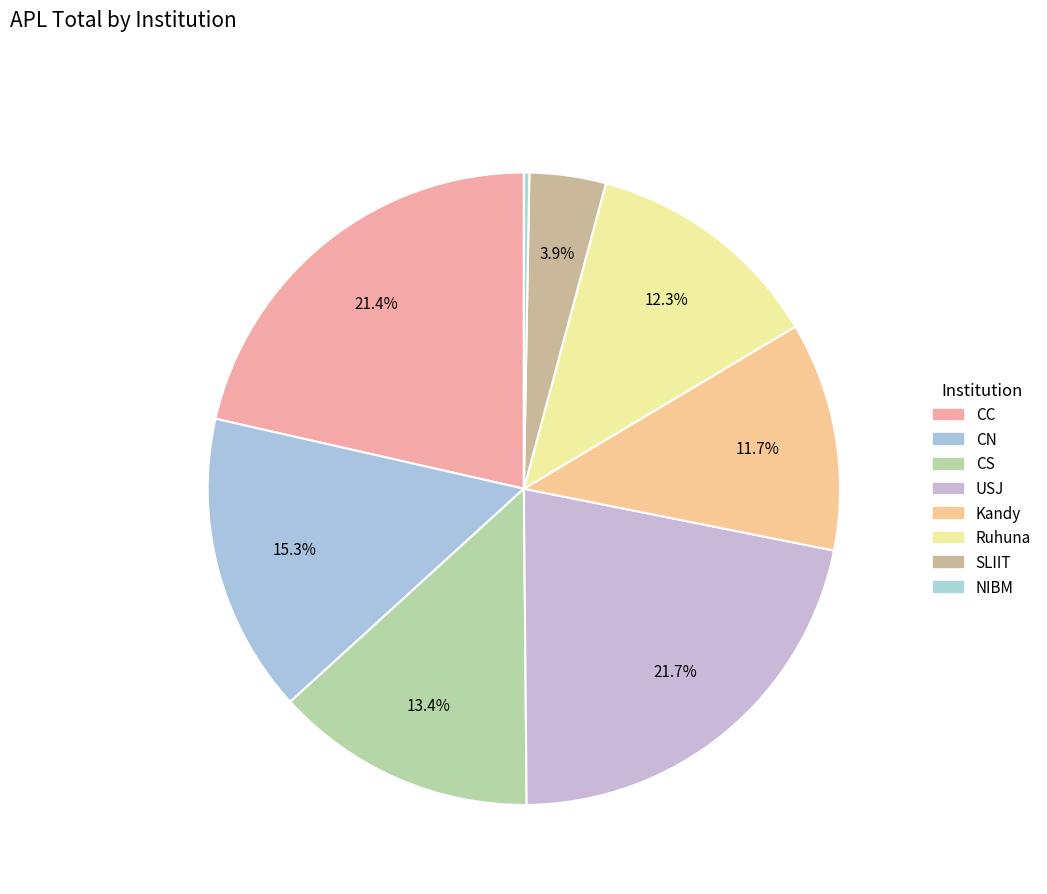

How many slices are in this pie chart?

8